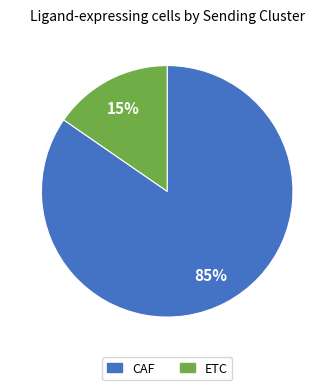

True or false: ETC accounts for 3% of the total.

False